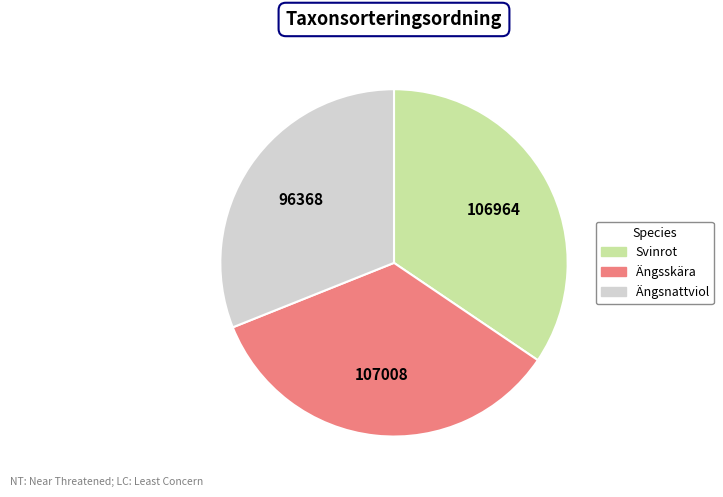

Does Svinrot represent more than half of the total?

No